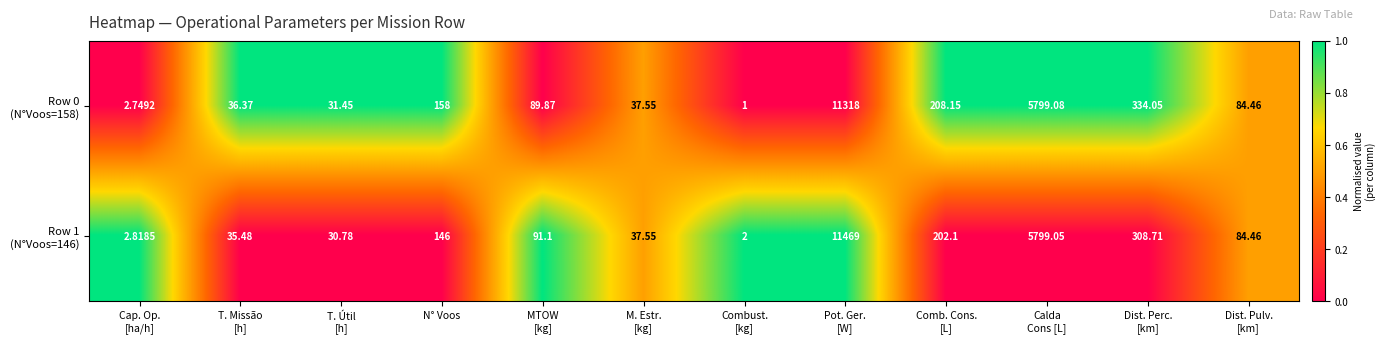

Count the number of data series in this chart.

2